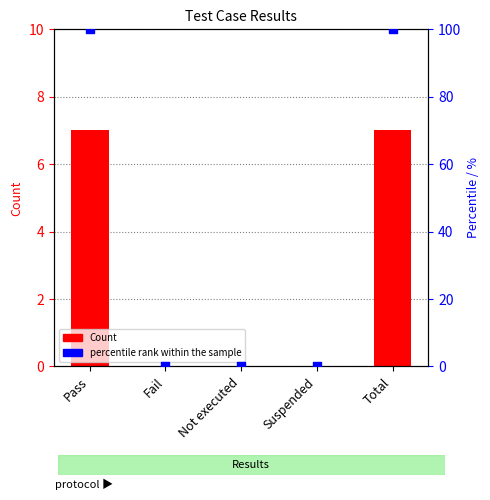

Which series has the largest total across all categories?

percentile rank within the sample